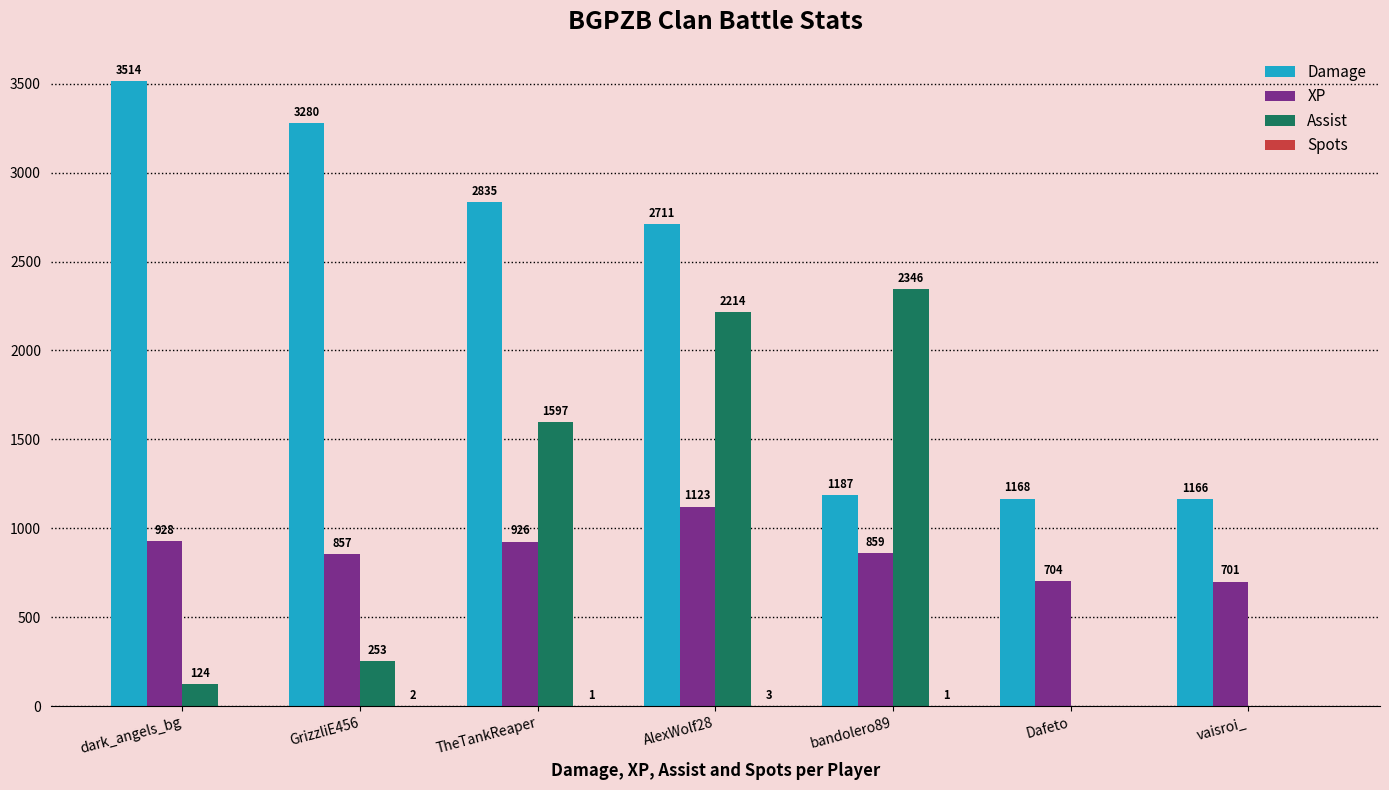

Which series changed the most between dark_angels_bg and TheTankReaper?

Assist